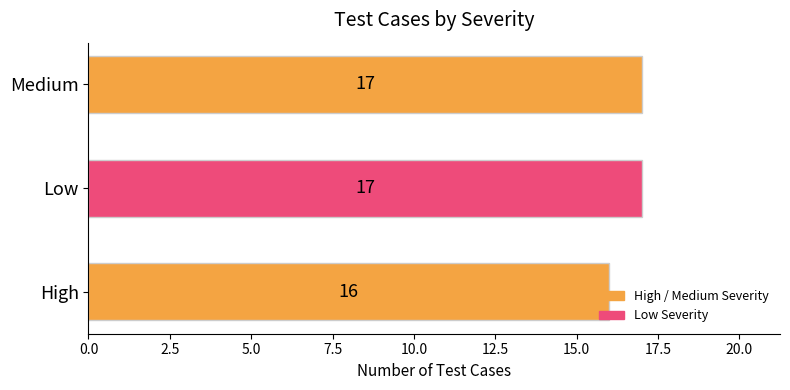

Read the value at Medium.

17